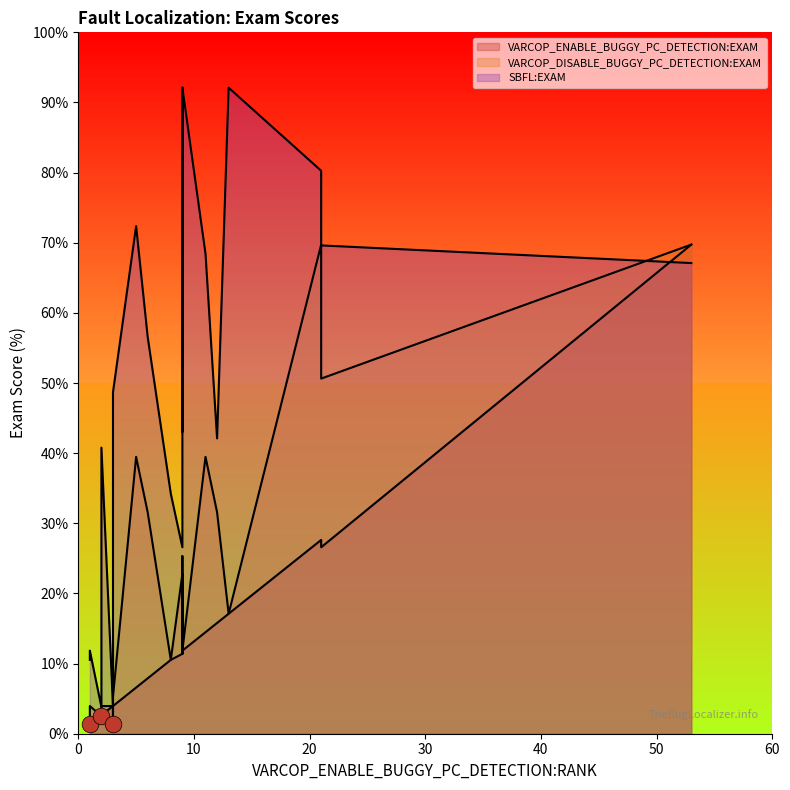

Reading right to left, list all the values displayed in this chart.

VARCOP_ENABLE_BUGGY_PC_DETECTION:EXAM: 2.6	3.9	1.3	26.6	17.1	3.9	69.7	7.9	11.8	15.8	10.5	6.6	14.5	2.5	11.4	11.8	3.9	27.6	1.3	11.4
VARCOP_DISABLE_BUGGY_PC_DETECTION:EXAM: 3.9	5.3	3.9	50.6	17.1	5.3	69.7	31.6	11.8	31.6	10.5	39.5	39.5	2.5	25.3	11.8	3.9	69.7	2.6	22.8
SBFL:EXAM: 40.8	48.7	11.8	69.6	92.1	1.3	67.1	56.6	92.1	42.1	34.2	72.4	68.4	3.8	43.0	92.1	3.9	80.3	10.5	26.6